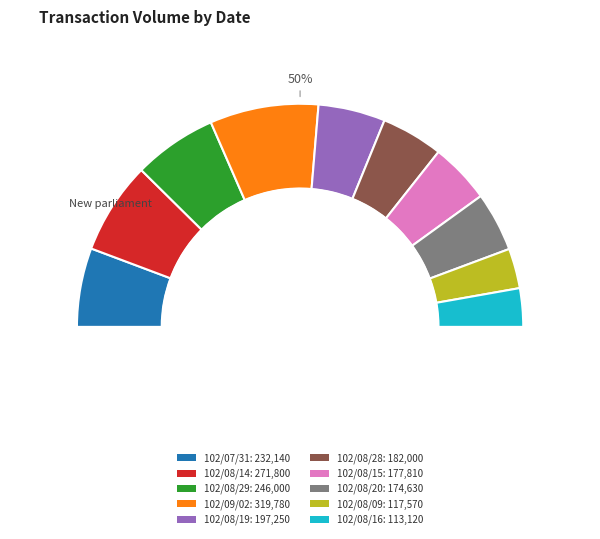

Which category has the smallest portion of the pie?

102/08/16